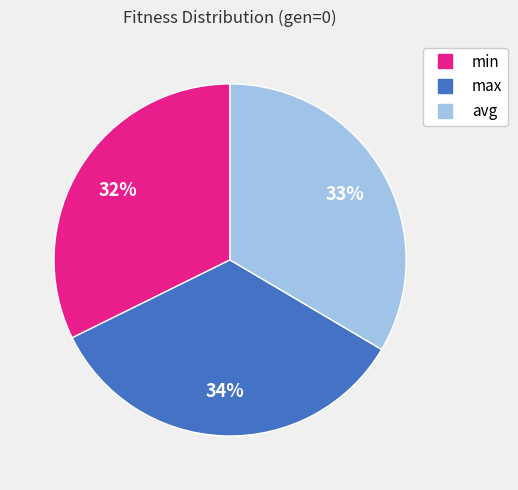

Do min and avg together represent more than half of the pie?

Yes